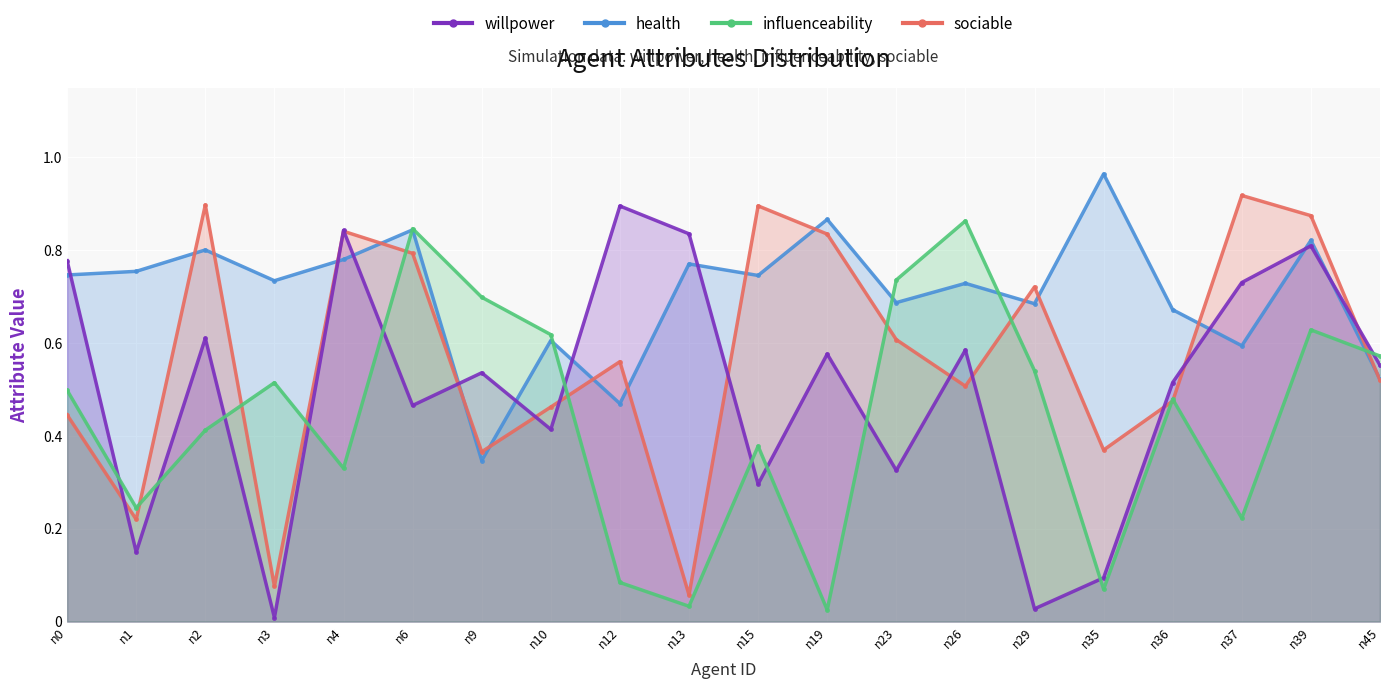

What is the total value across all series at n0?

2.5